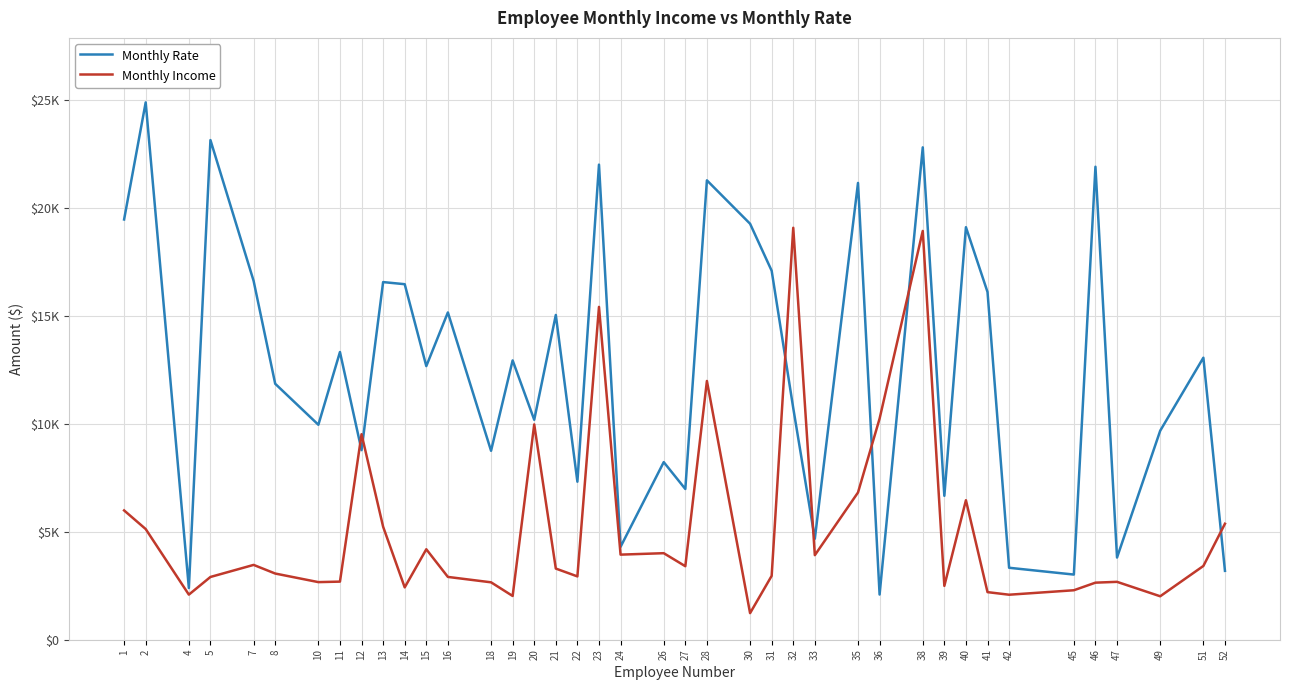

Where does the Monthly Rate series first go above 12947?

1